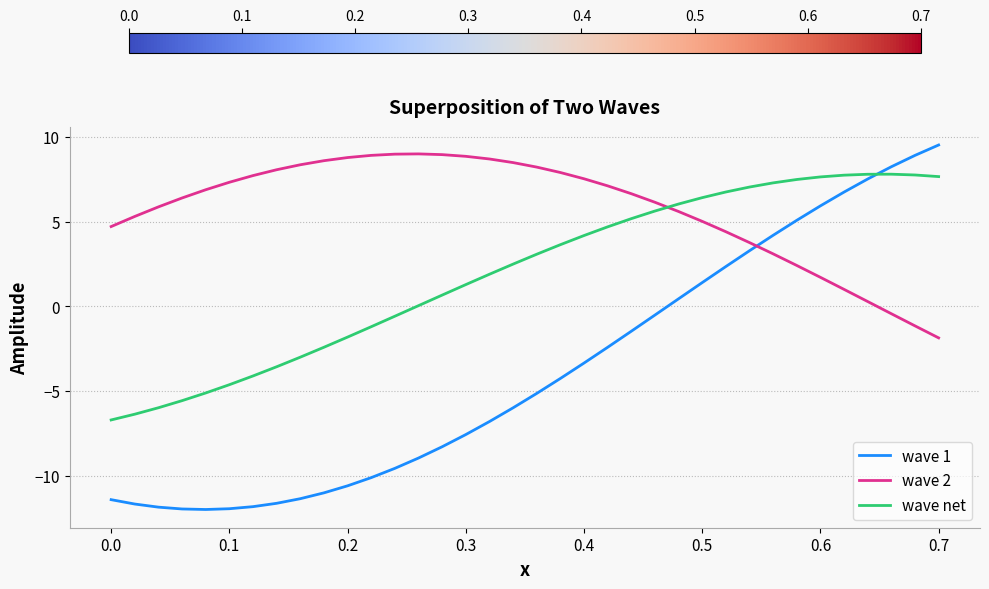

What is the highest value of the wave 1 series?

9.5